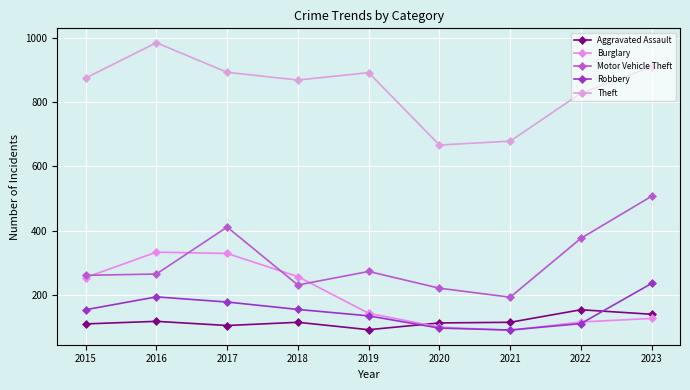

True or false: Robbery has more than 2 interior local peaks.

False